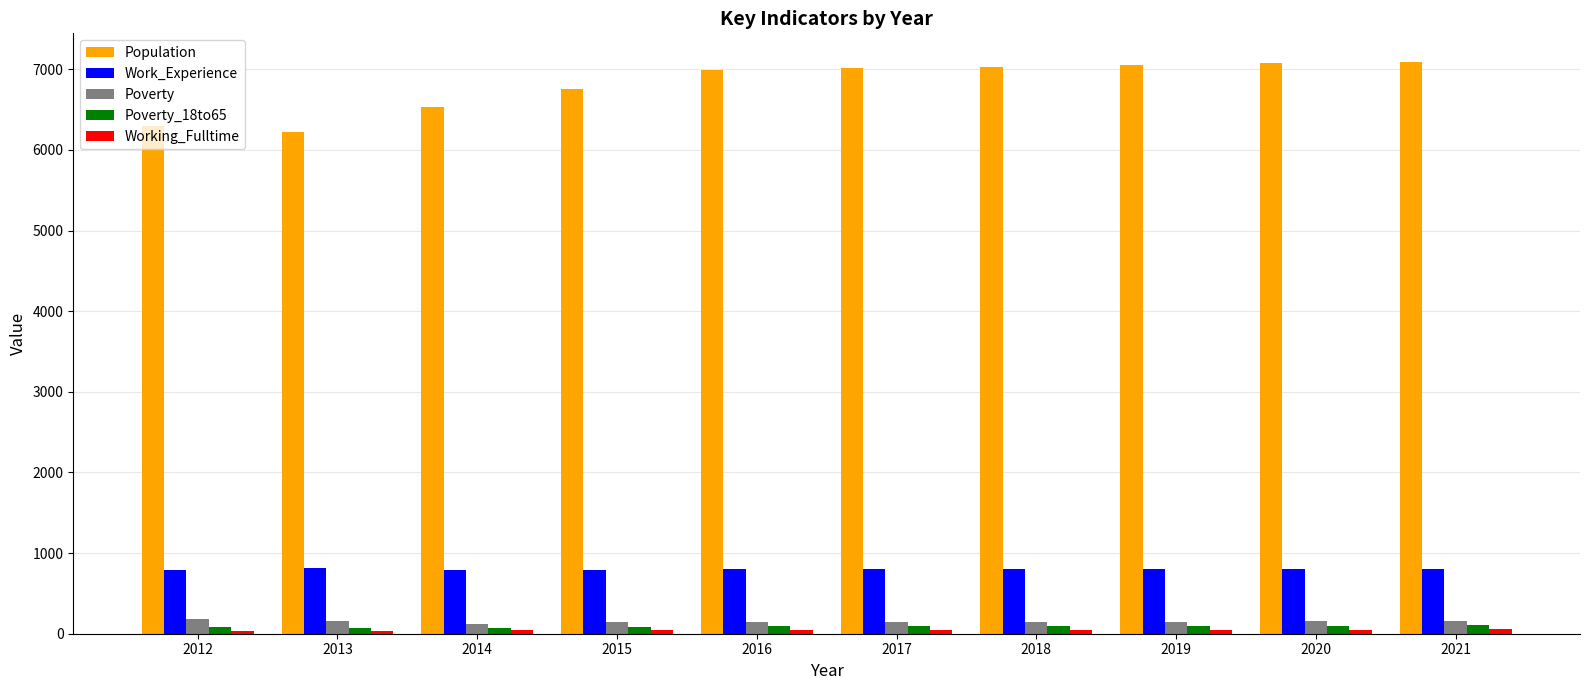

The Work_Experience series shows 806 at 2021. True or false?

True